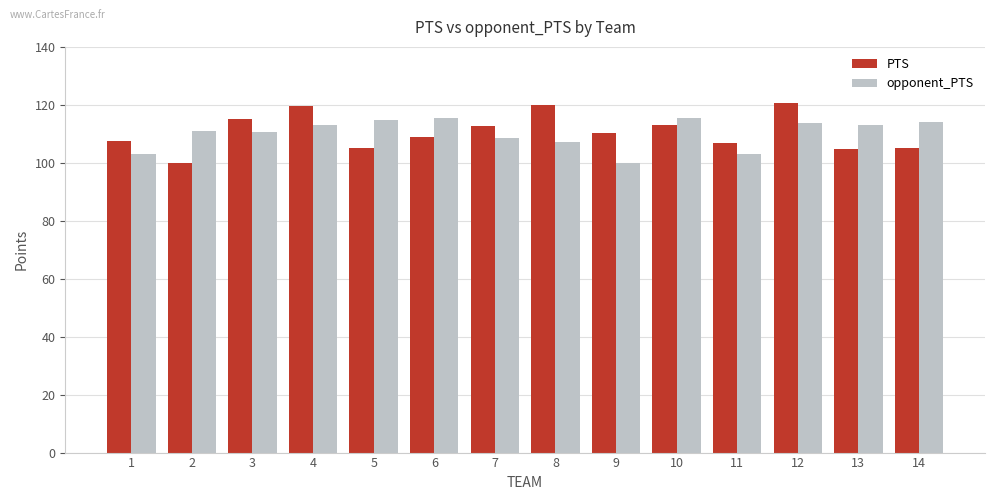

What is the approximate value of opponent_PTS at 1?

103.2